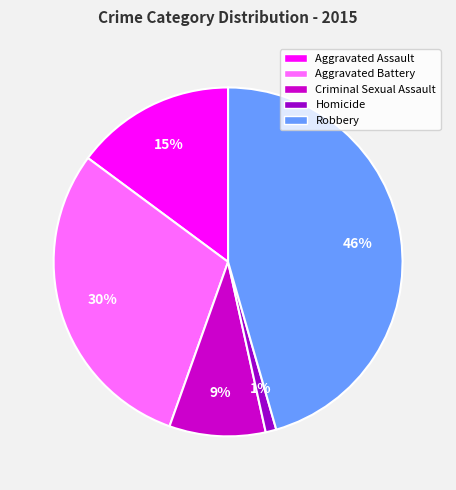

How many slices are in this pie chart?

5